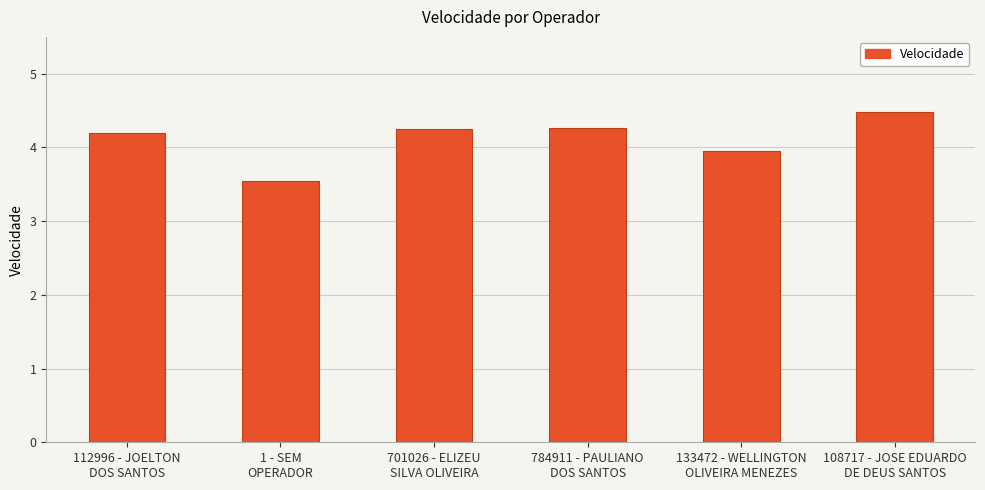

Which has a higher value, 112996 - JOELTON
DOS SANTOS or 108717 - JOSE EDUARDO
DE DEUS SANTOS?

108717 - JOSE EDUARDO
DE DEUS SANTOS